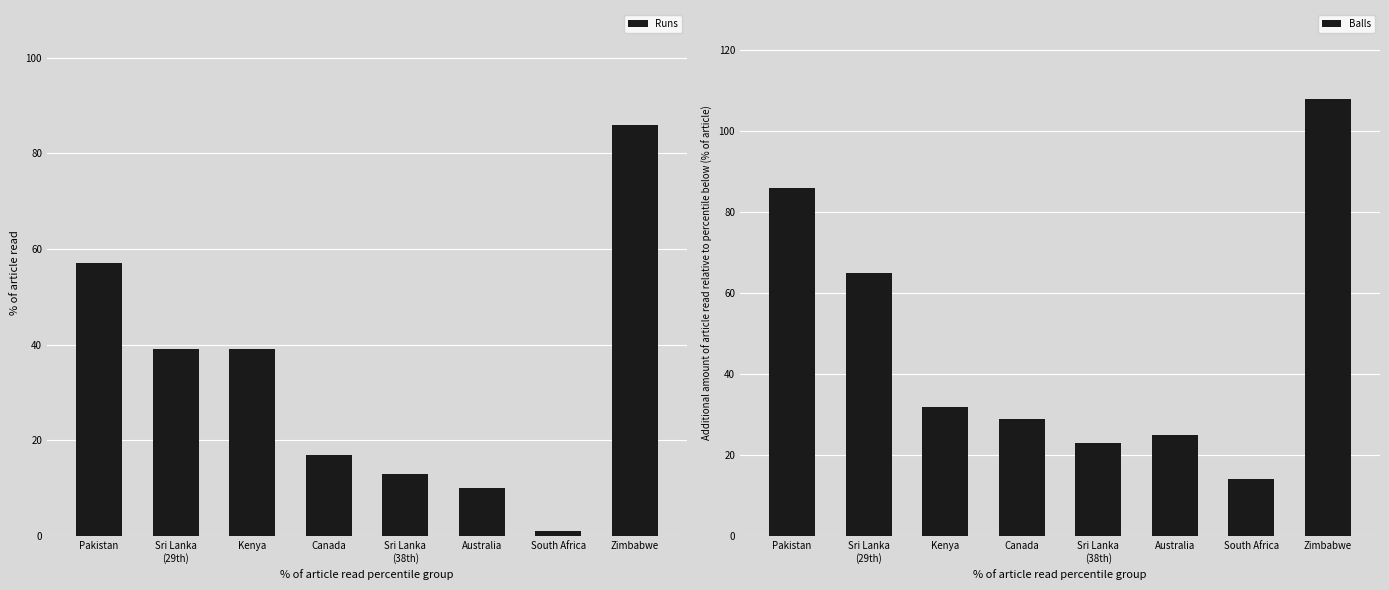

The value of Runs at South Africa is 1. True or false?

True